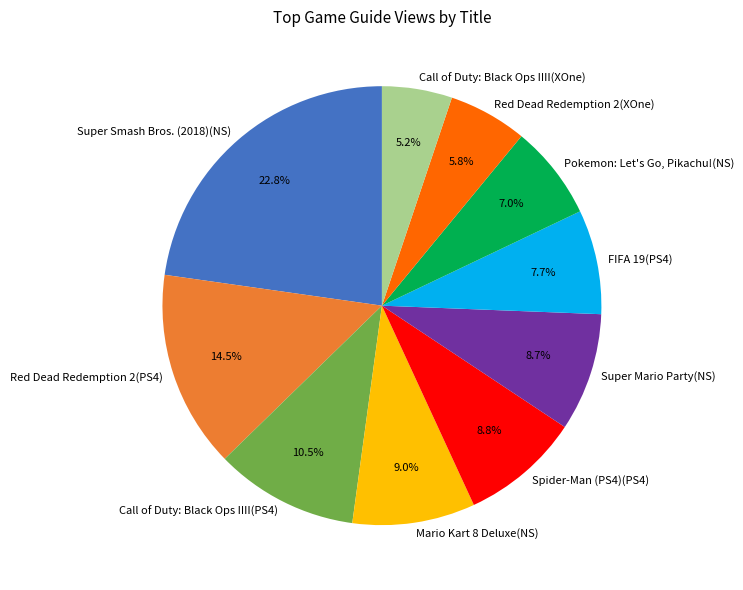

Is FIFA 19(PS4) the majority of the pie?

No